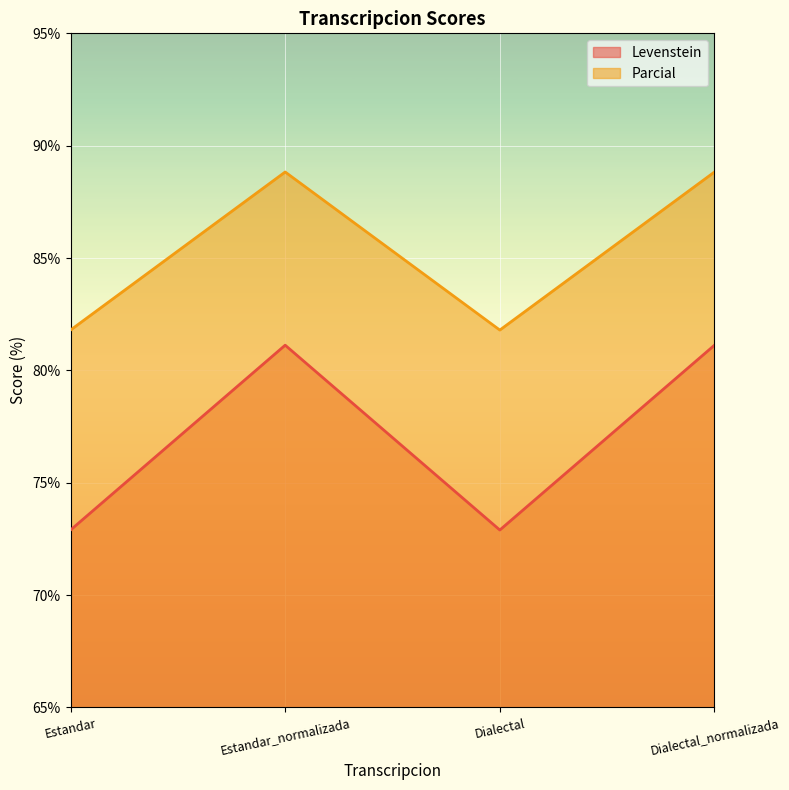

List the series in order of their peak value, highest first.

Parcial, Levenstein